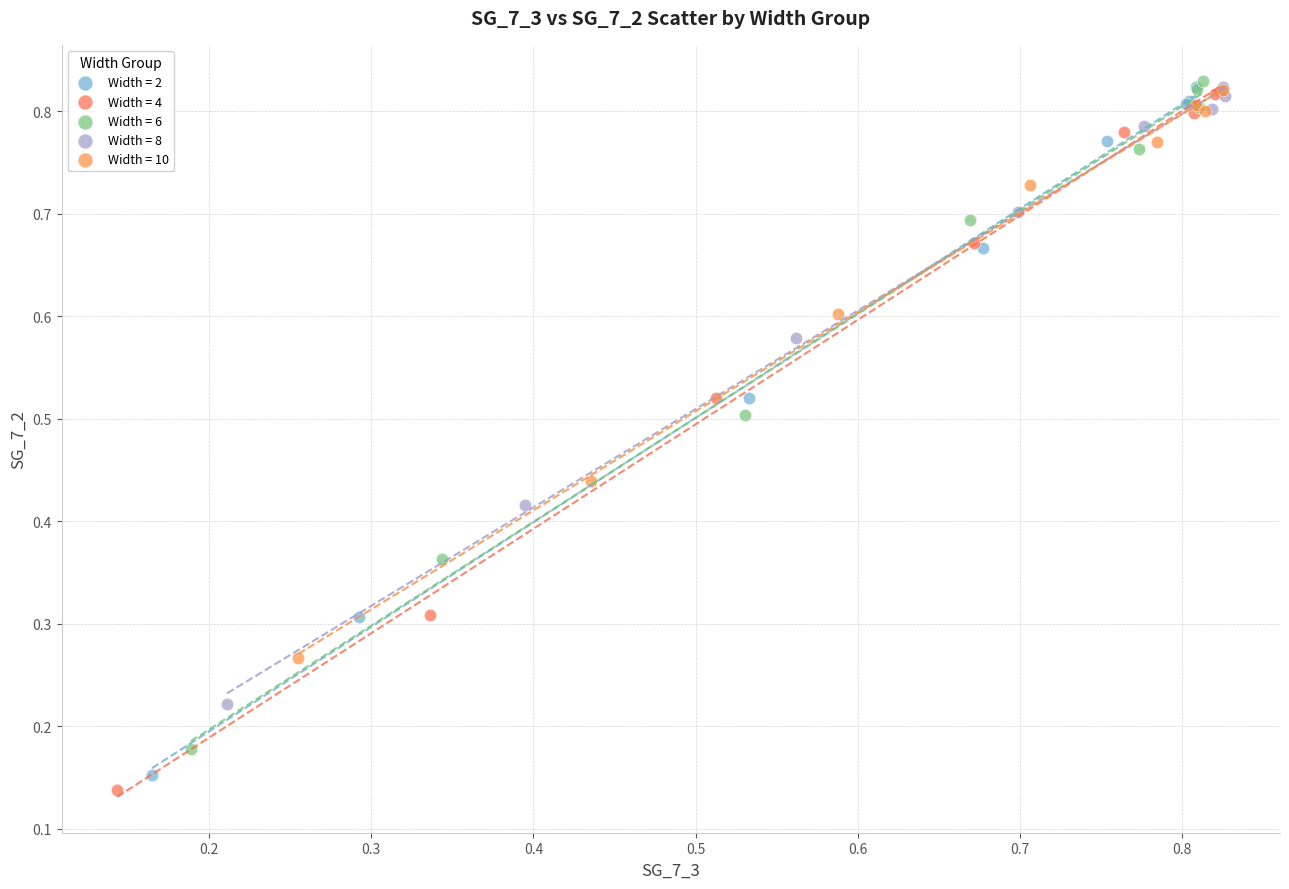

Which series has the widest spread of Y values?

Width = 4